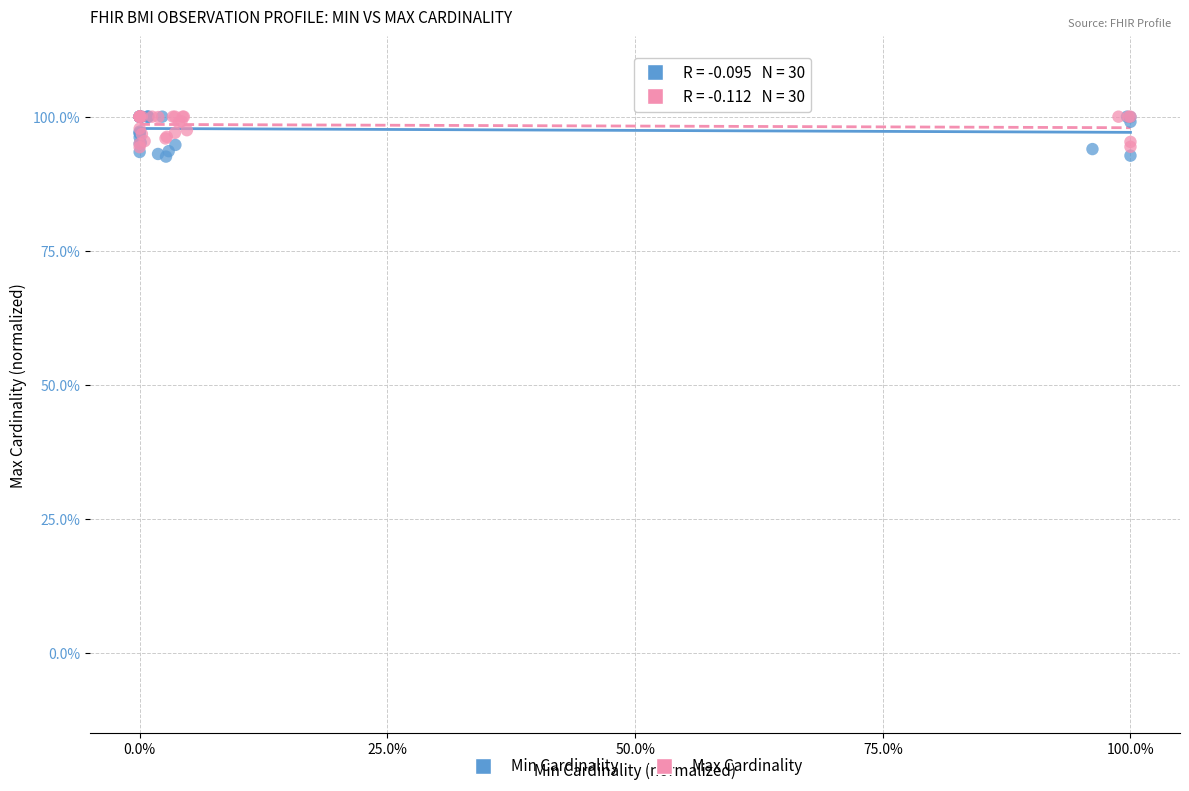

What are all the series names shown in the legend?

Min Cardinality, Max Cardinality